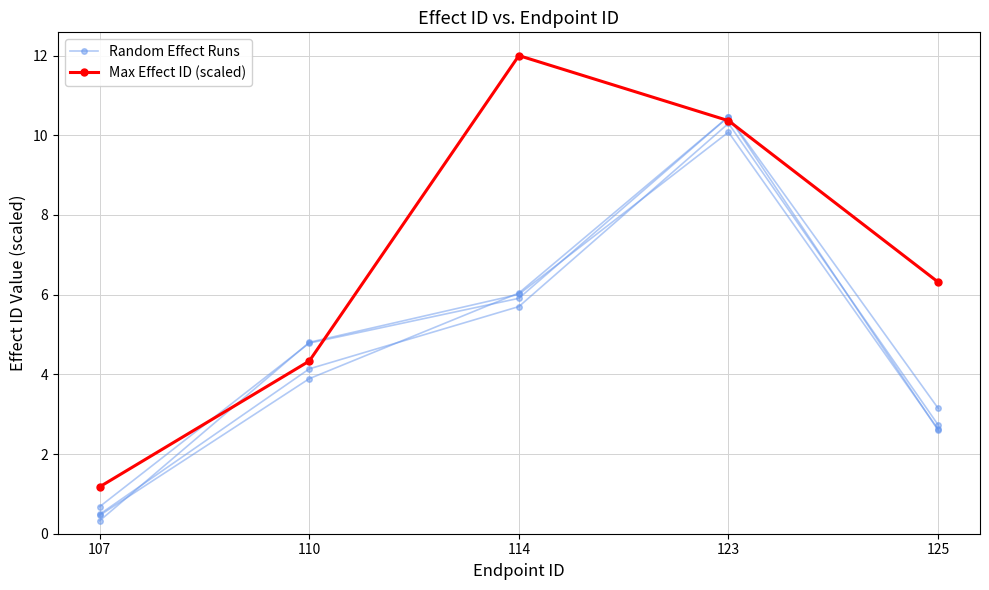

How many categories are shown in the chart?

5